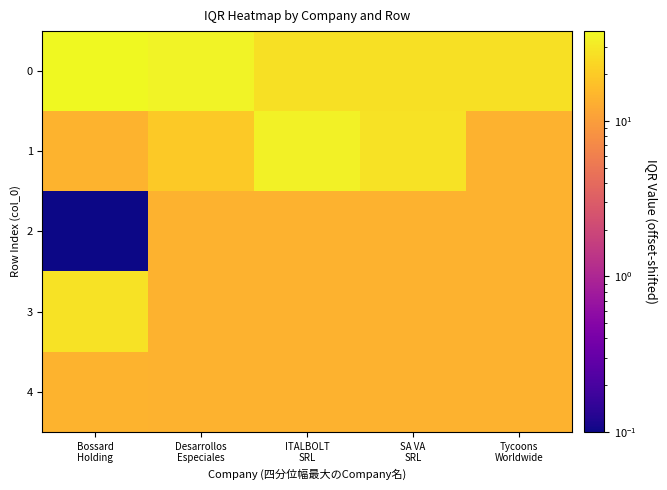

Reading left to right, transcribe all the data shown in this chart.

0: Bossard
Holding=38.0	Desarrollos
Especiales=35.1	ITALBOLT
SRL=27.0	SA VA
SRL=27.0	Tycoons
Worldwide=27.0
1: Bossard
Holding=14.1	Desarrollos
Especiales=19.8	ITALBOLT
SRL=34.4	SA VA
SRL=27.8	Tycoons
Worldwide=14.0
2: Bossard
Holding=0.1	Desarrollos
Especiales=14.0	ITALBOLT
SRL=14.0	SA VA
SRL=14.0	Tycoons
Worldwide=14.0
3: Bossard
Holding=27.8	Desarrollos
Especiales=14.0	ITALBOLT
SRL=14.0	SA VA
SRL=14.0	Tycoons
Worldwide=14.0
4: Bossard
Holding=14.1	Desarrollos
Especiales=14.0	ITALBOLT
SRL=14.0	SA VA
SRL=14.0	Tycoons
Worldwide=14.0